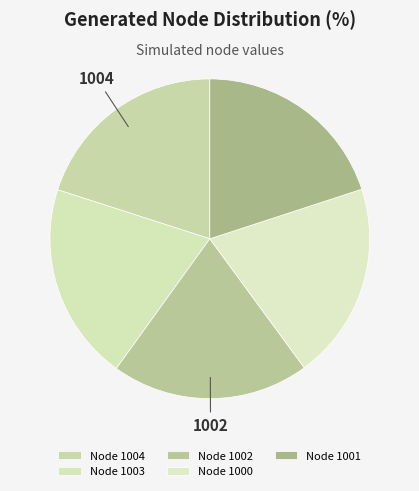

To the nearest percent, what portion does Node 1001 represent?

20%